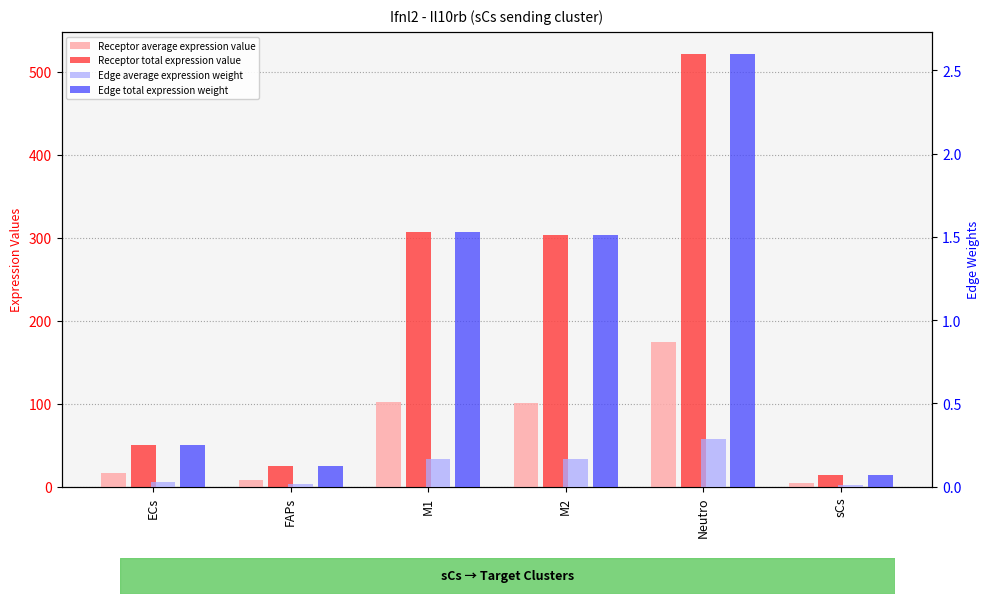

Read the Receptor average expression value value at Neutro.

173.9